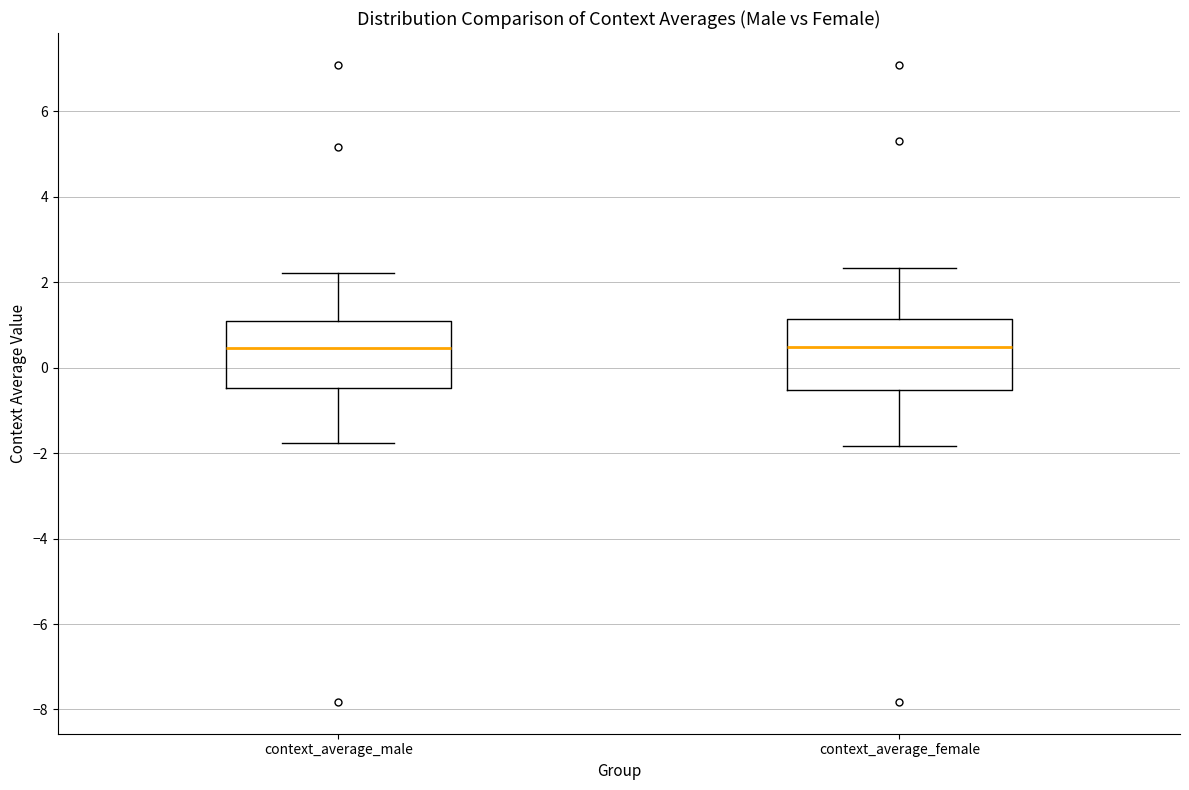

Reading left to right, read every box against the y-axis: the position of its median line, the range the box covers, and the ends of its whiskers. The values are not printed on the chart, so give them approximately, as read against the axis.

context_average_male: median 0.4, box -0.4 to 1.0, whiskers -1.8 to 2.2
context_average_female: median 0.4, box -0.6 to 1.2, whiskers -1.8 to 2.4